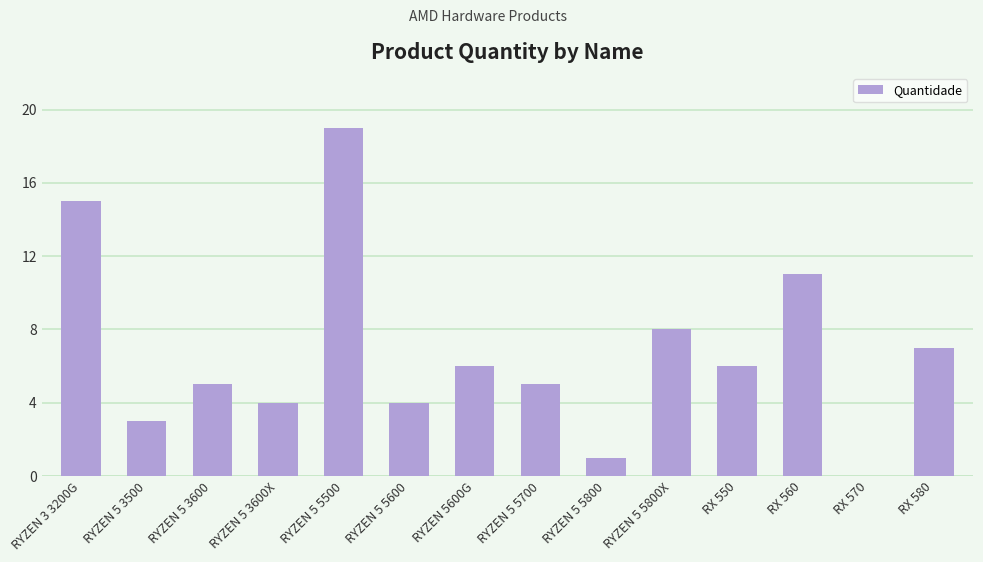

What is the approximate value at RYZEN 3 3200G?

15